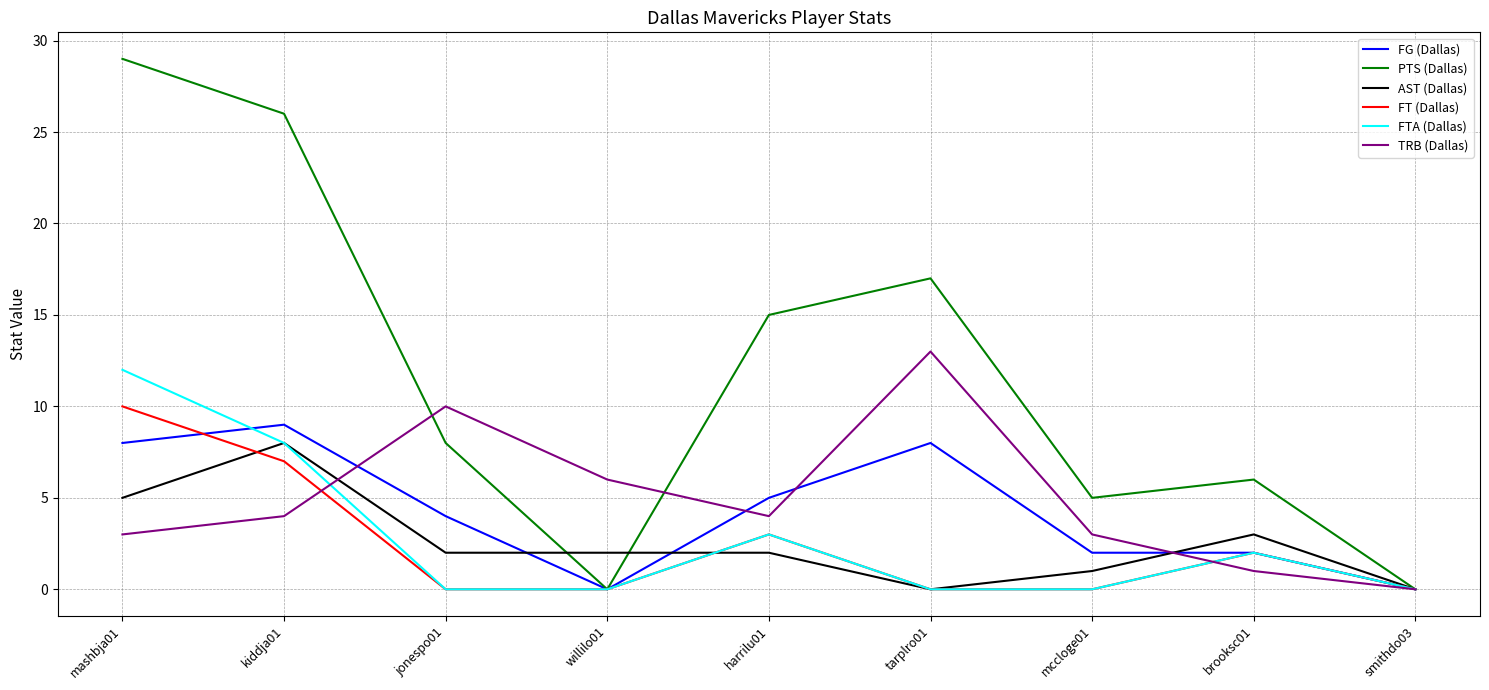

Between jonespo01 and willilo01, which series saw the biggest shift?

PTS (Dallas)